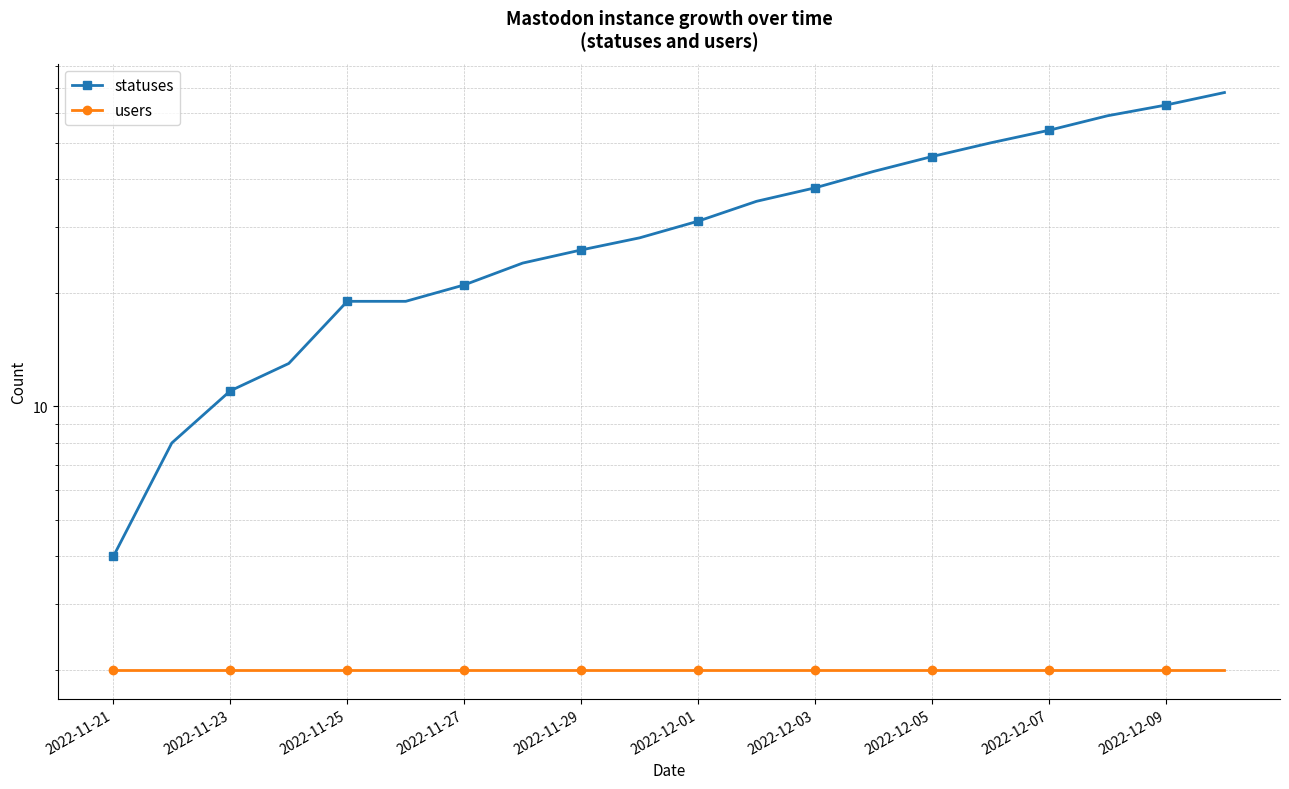

What is the difference between the highest and lowest values at 13?

40